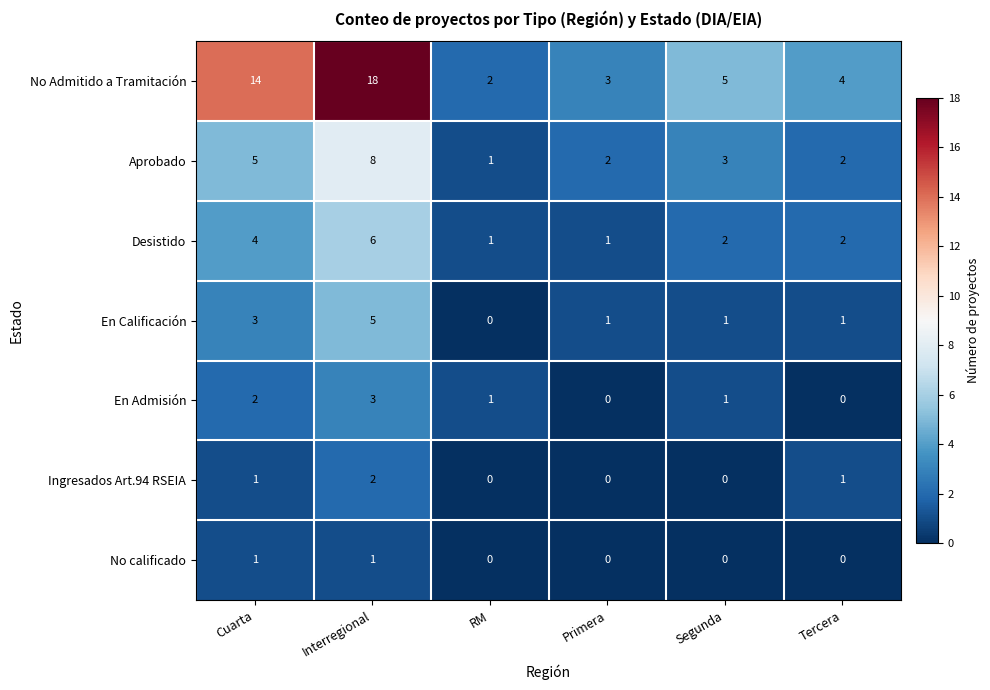

What is the highest value of the En Calificación series?

5